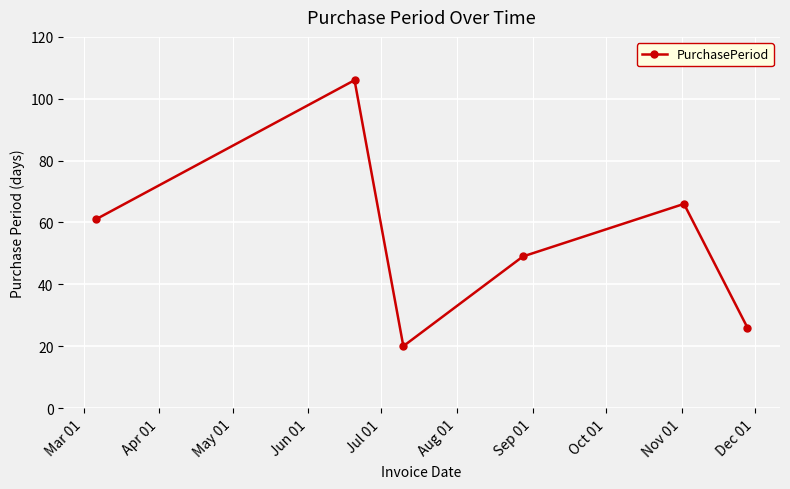

What is the maximum value shown in the chart?

106